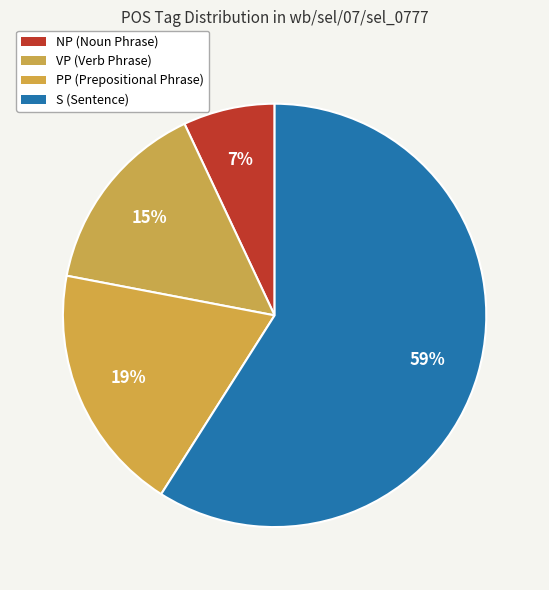

Does any single category account for the majority?

Yes